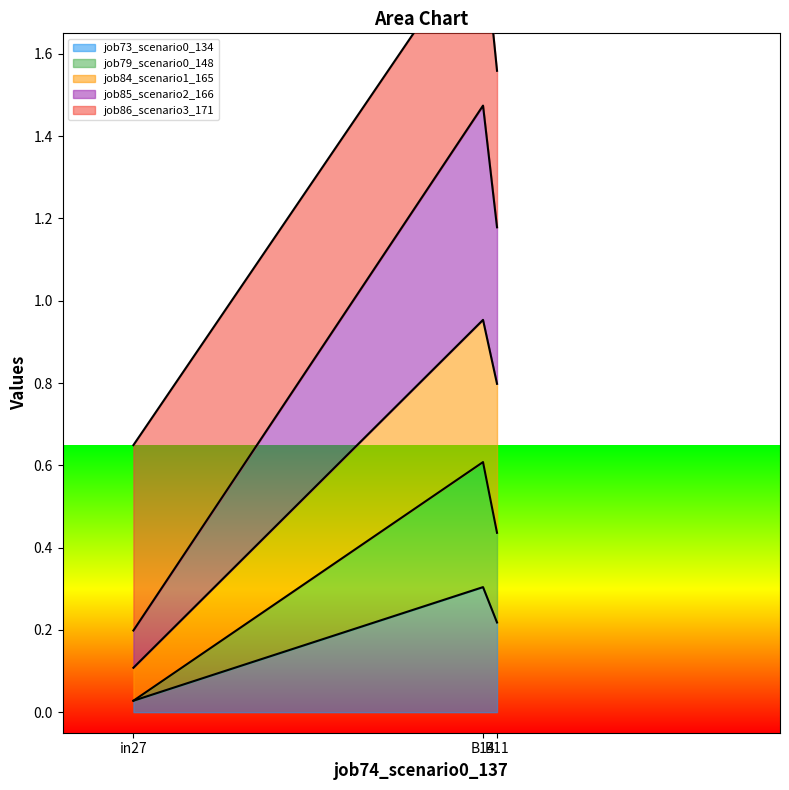

What is the label of the 2nd point from the left?

B14